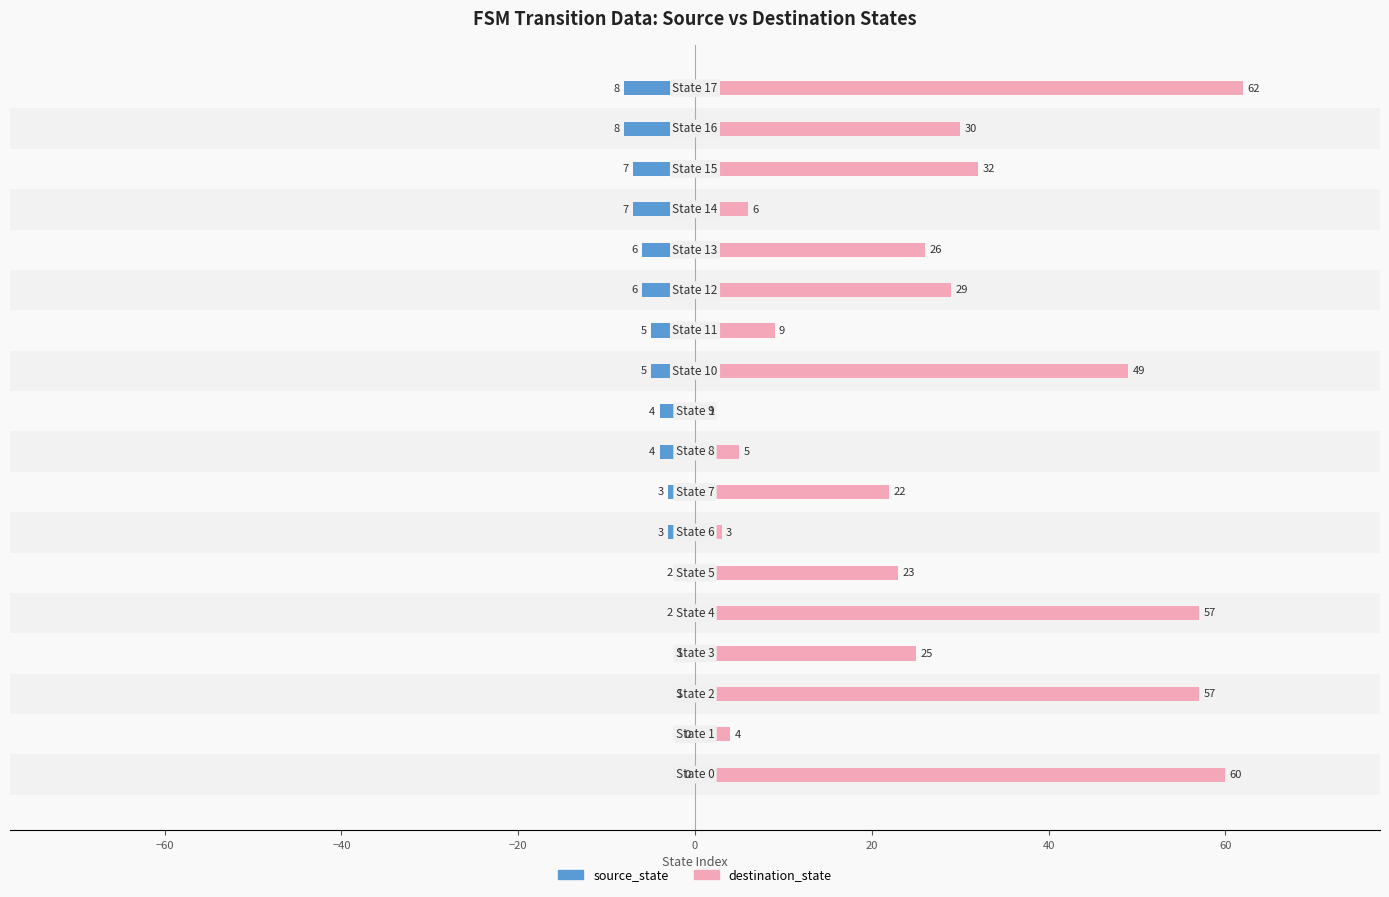

Is the value of destination_state at 60 greater than the value of source_state at −20?

Yes